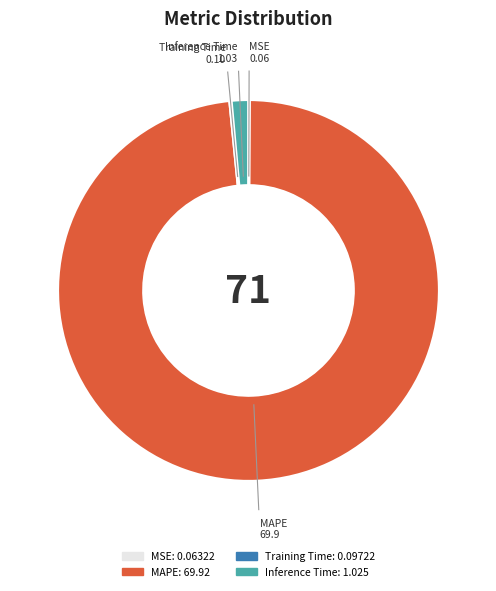

Is there a majority slice in this chart?

Yes